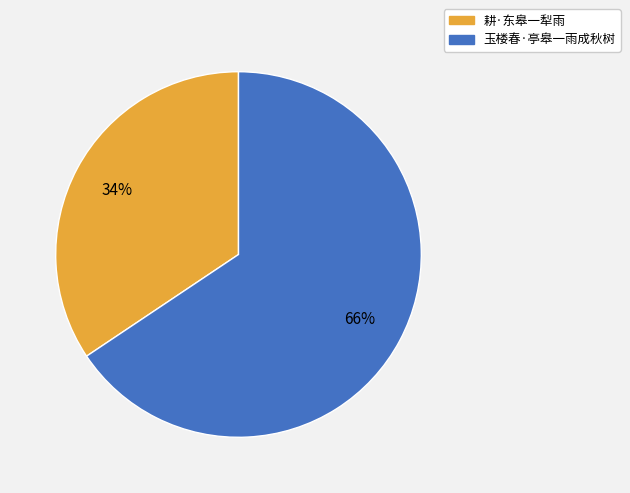

Combined, do 耕·东皋一犁雨 and 玉楼春·亭皋一雨成秋树 account for over 50%?

Yes